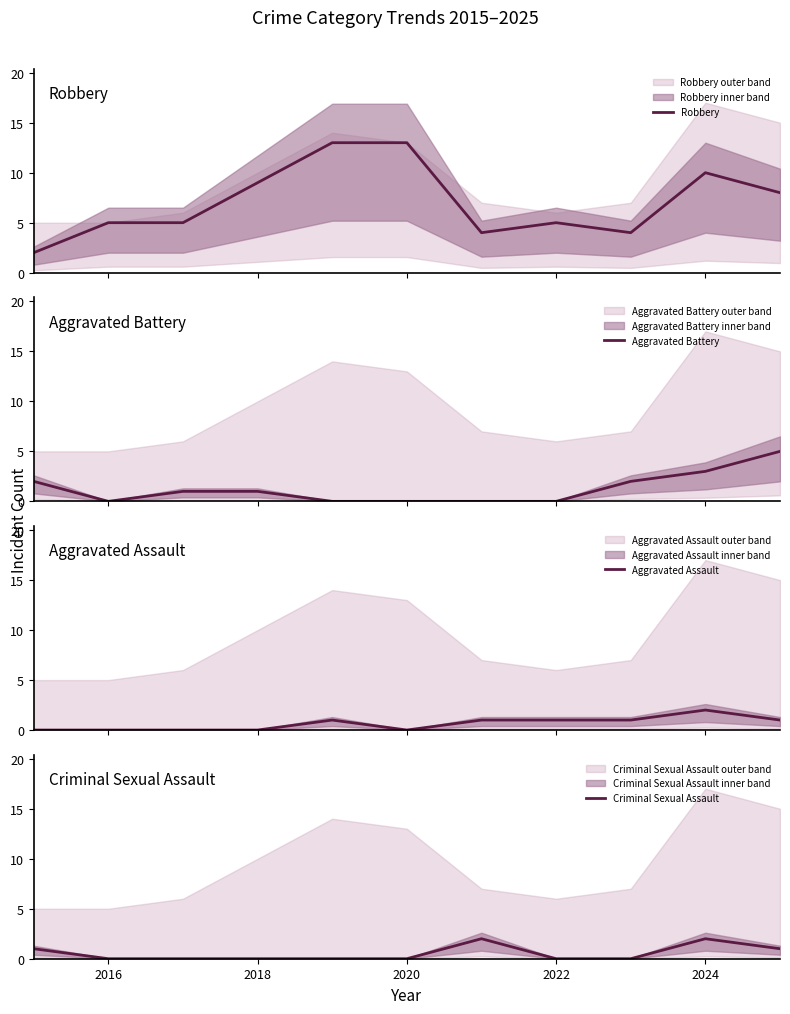

Which series has the largest total across all categories?

Robbery